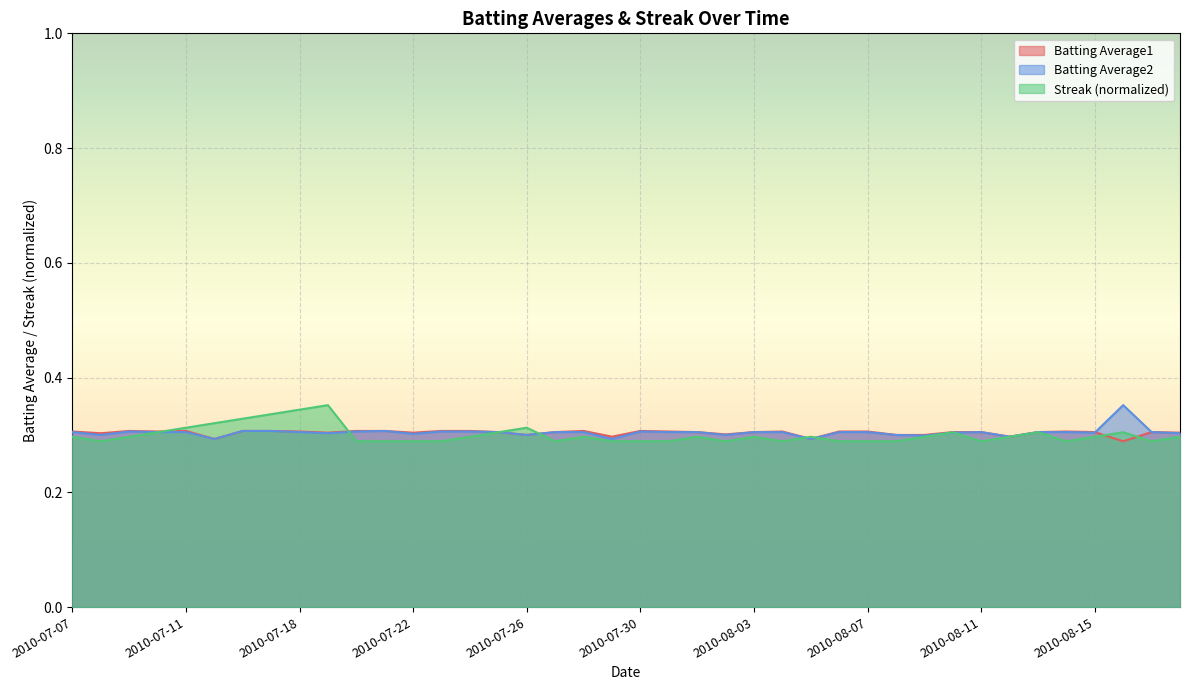

Is it true that Streak equals 0.2 at 2010-08-08?

False